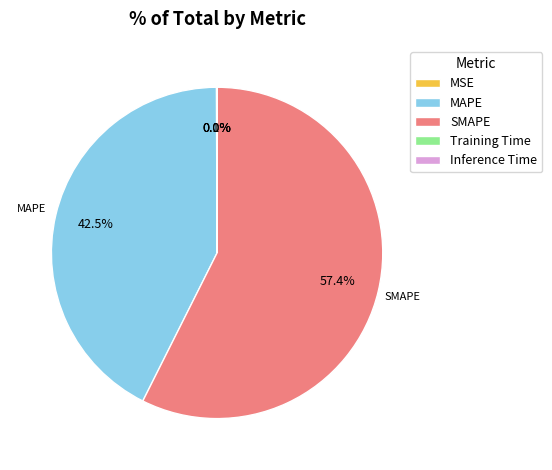

Which slice is the largest?

SMAPE